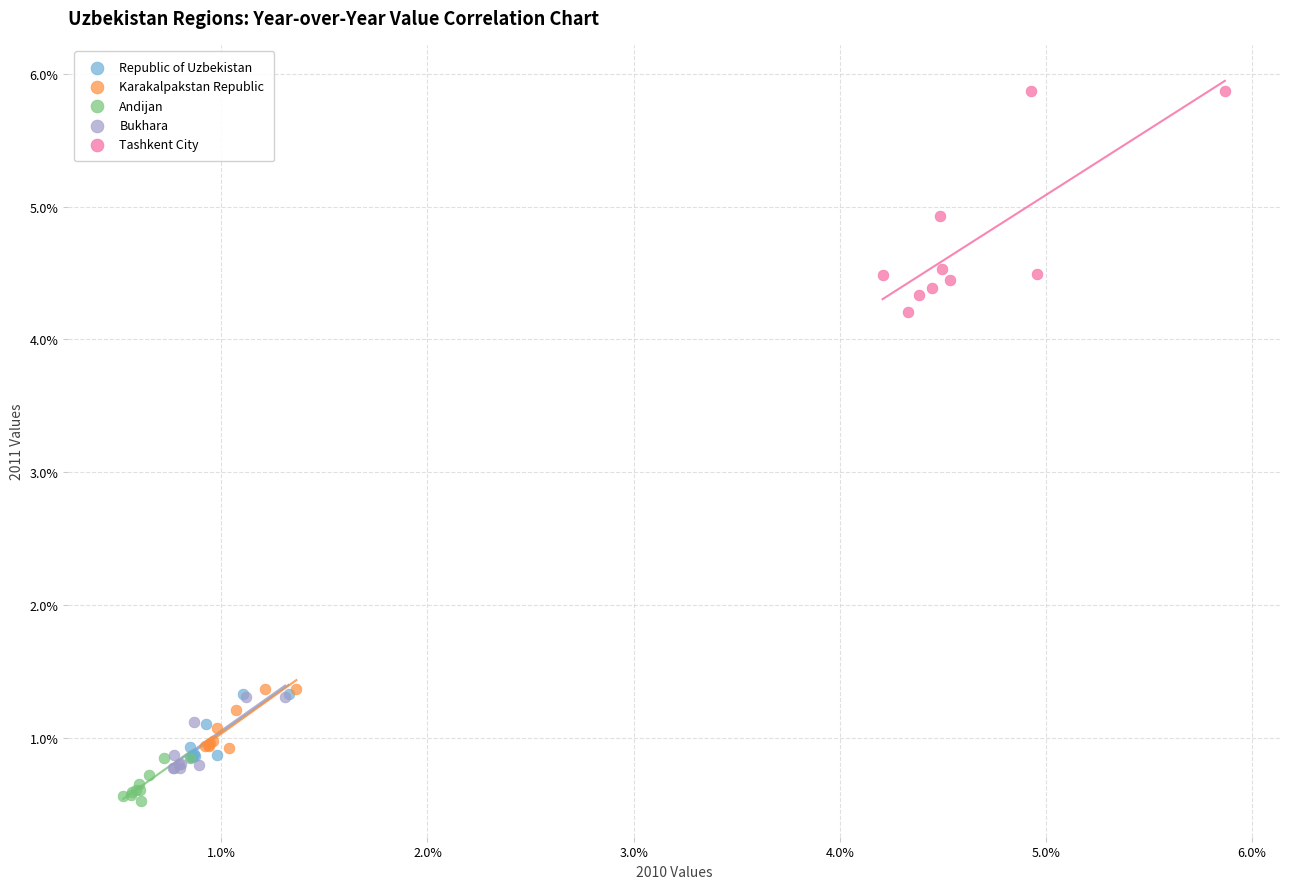

Which series has the widest spread of Y values?

Tashkent City